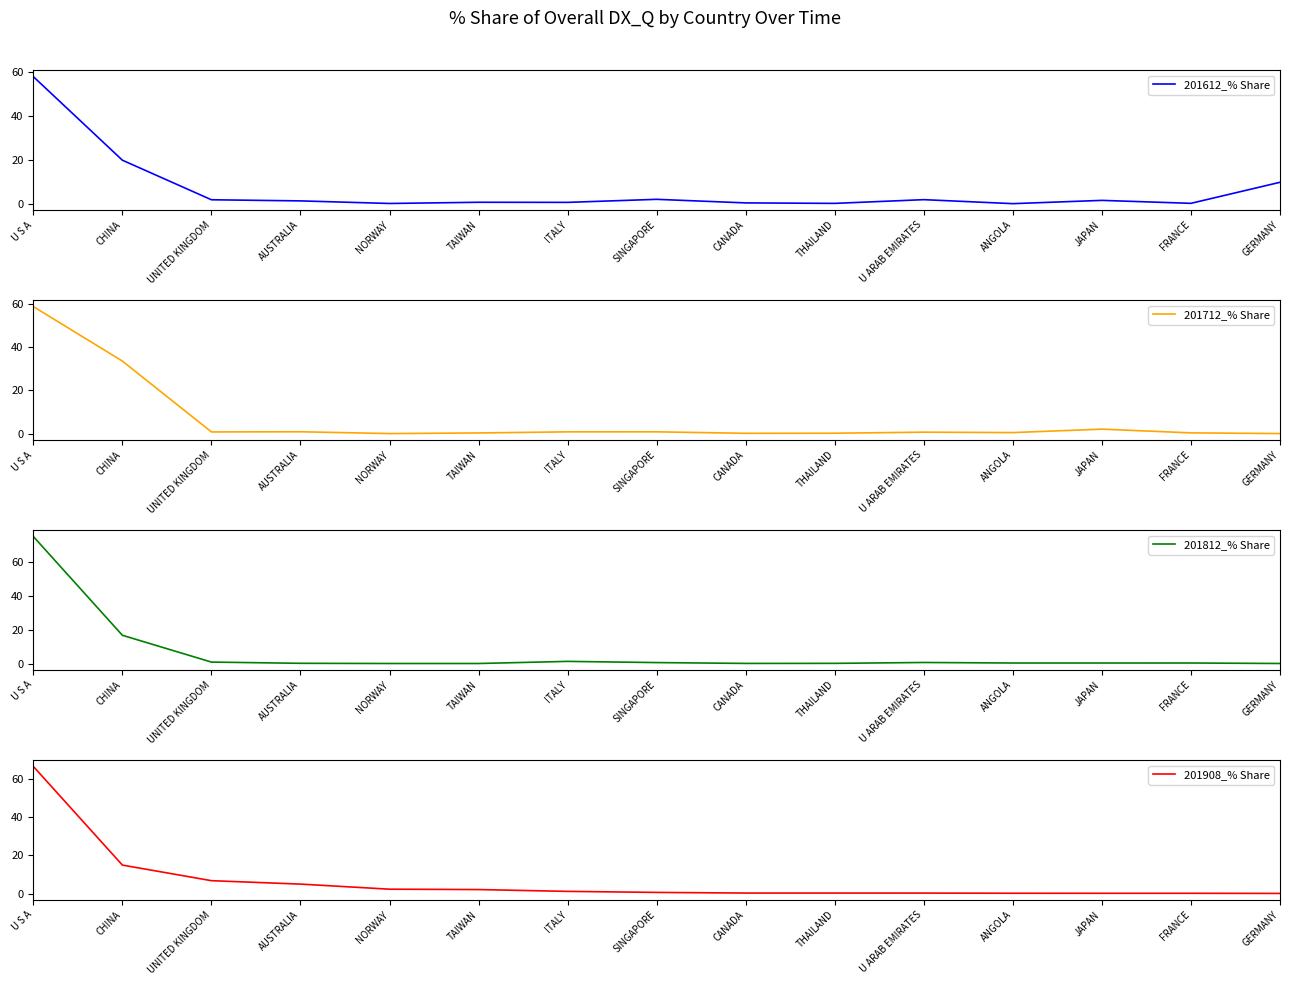

True or false: 201812_% Share has a value of 0.0 at TAIWAN.

True